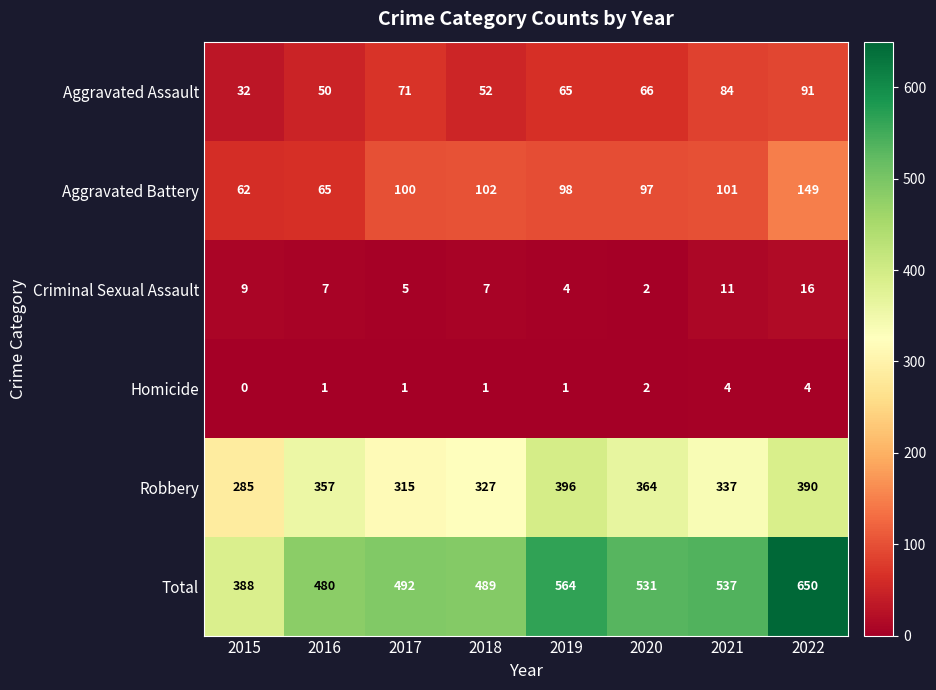

The Criminal Sexual Assault series shows 10 at 2018. True or false?

False